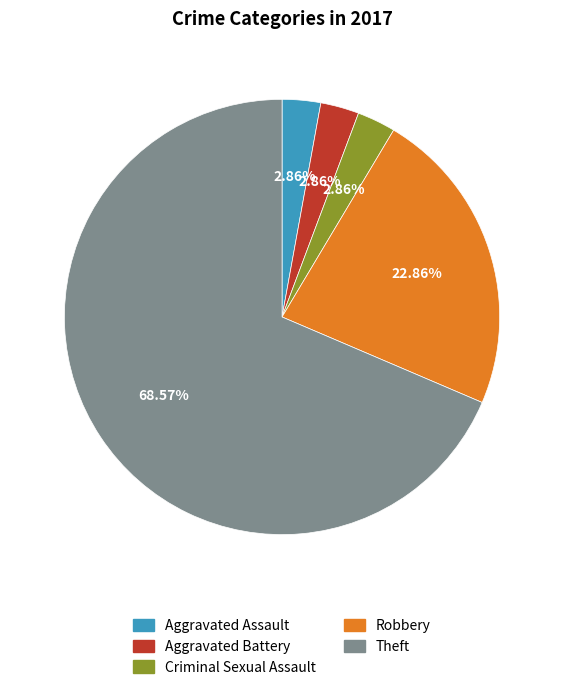

The Aggravated Battery slice represents 3% of the pie. True or false?

True